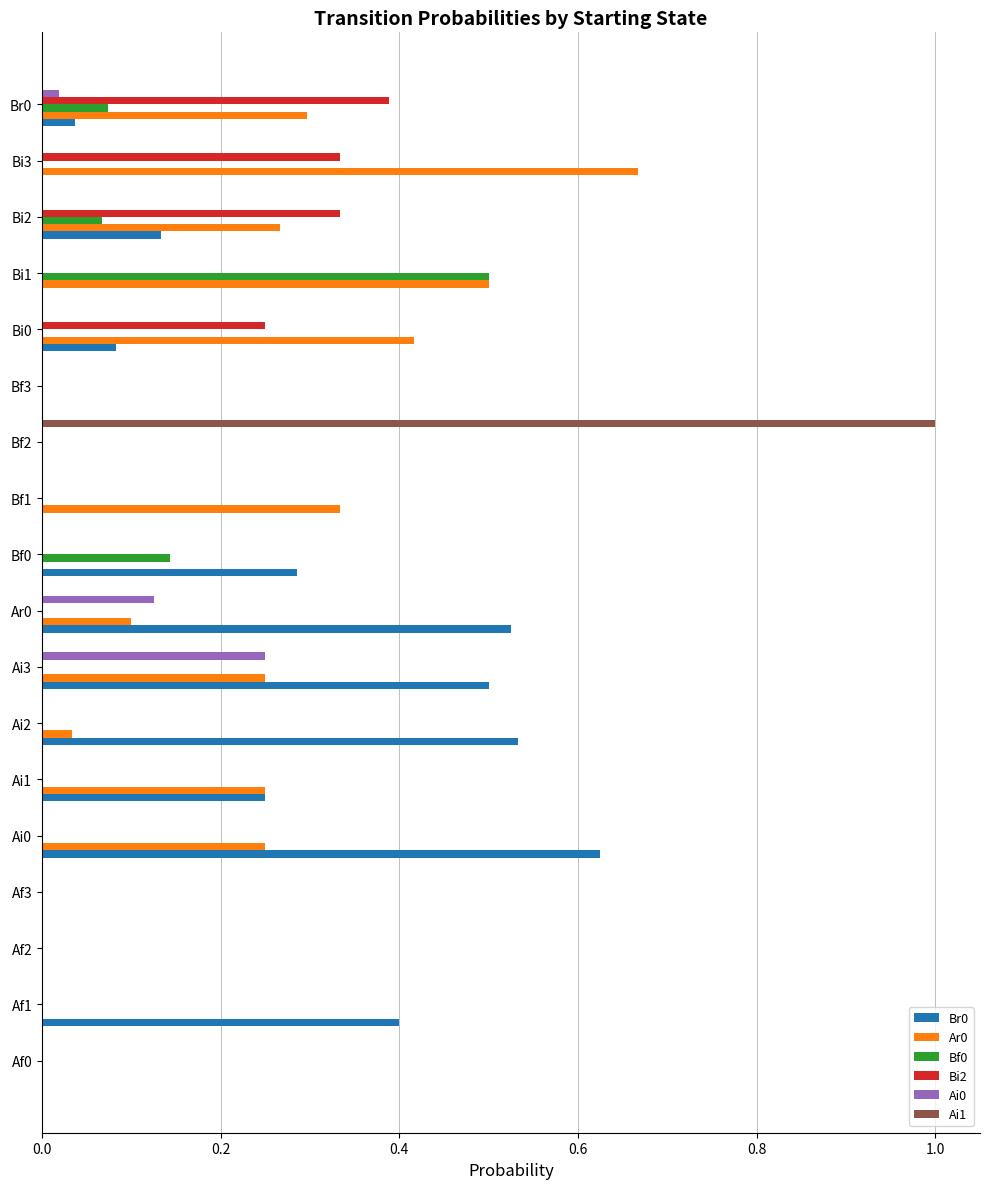

What is the total value across all series at Bi0?

0.8